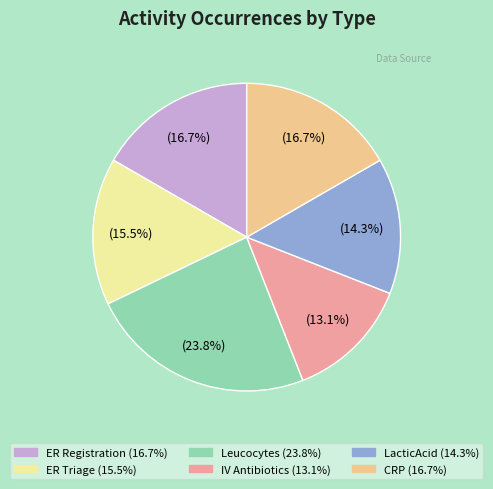

How many slices are in this pie chart?

6